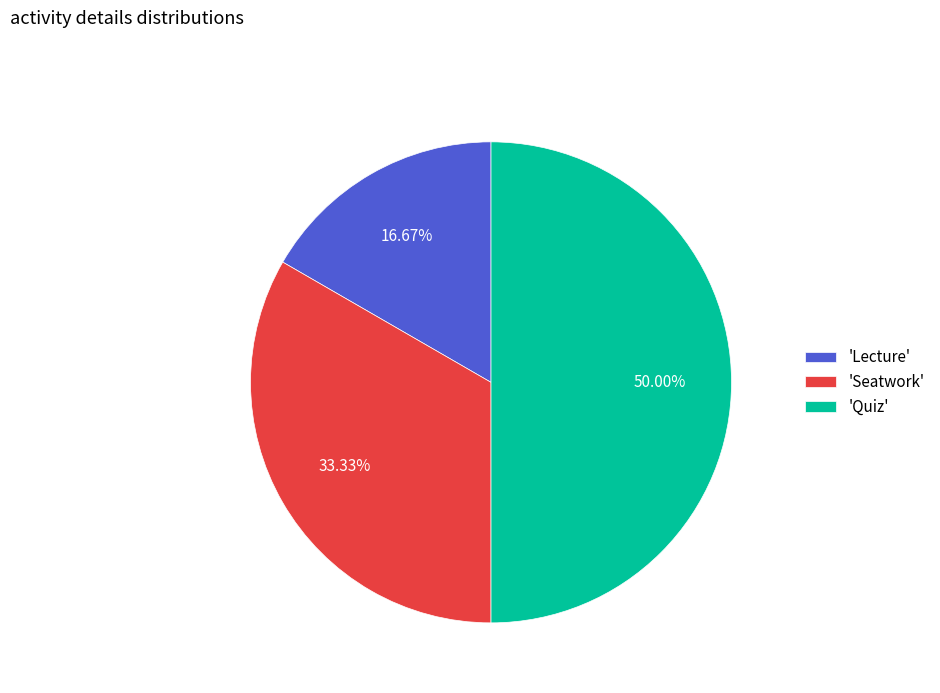

What is the smallest slice in the pie chart?

'Lecture'